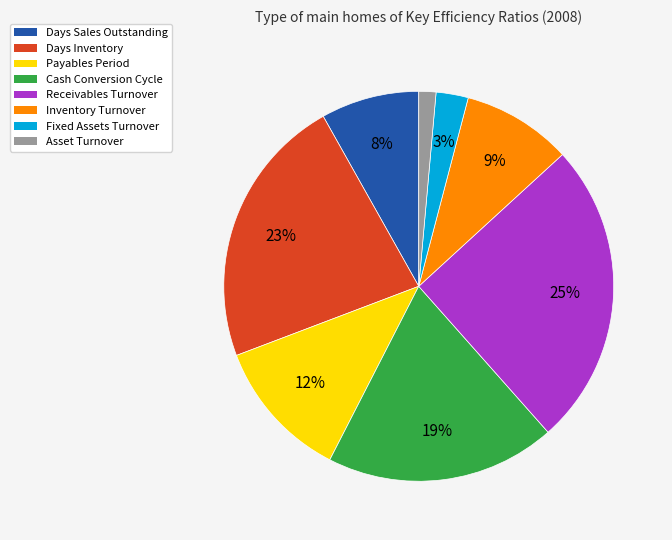

How many segments does this pie chart have?

8